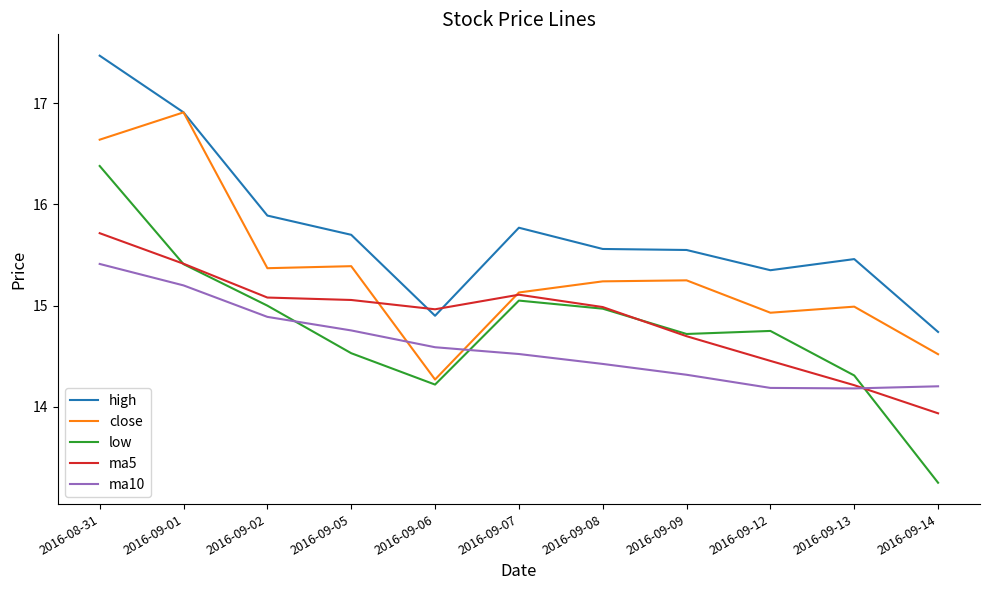

Between 2016-09-07 and 2016-09-12, which series saw the biggest shift?

ma5